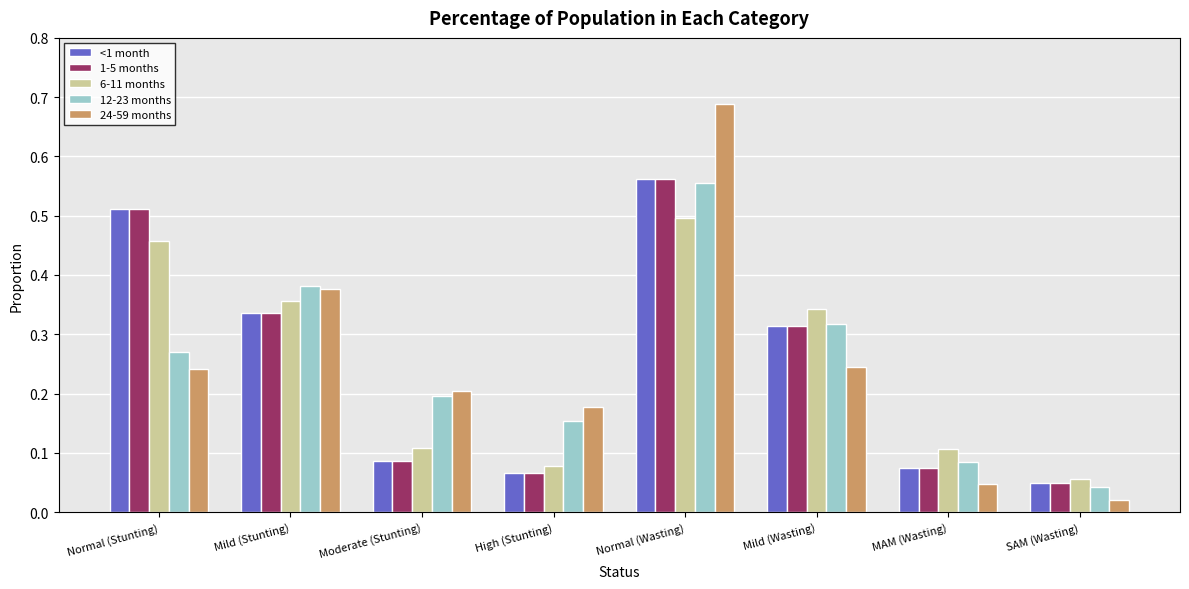

At which label is <1 month closest to 0?

SAM (Wasting)